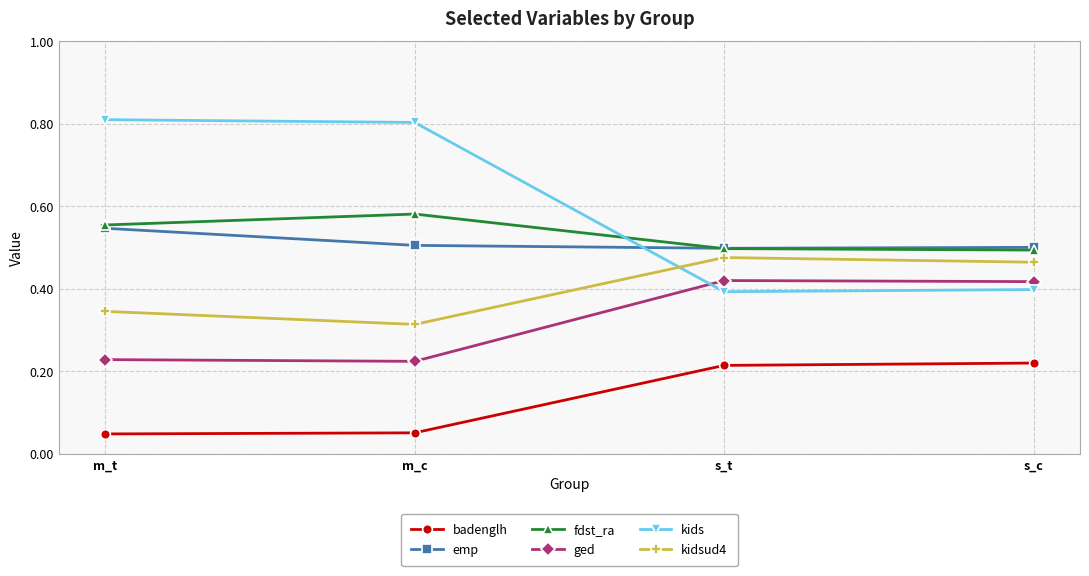

Which series has the largest range (max minus min)?

kids